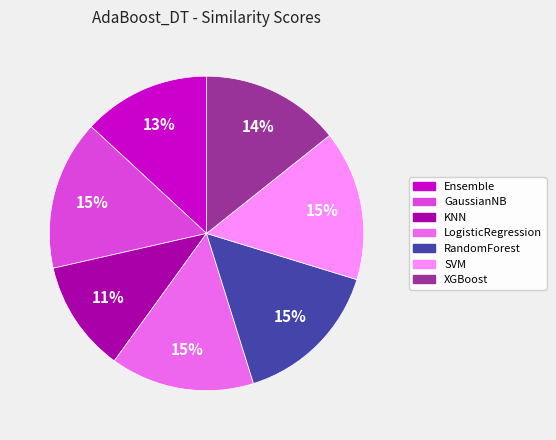

Is there a majority slice in this chart?

No